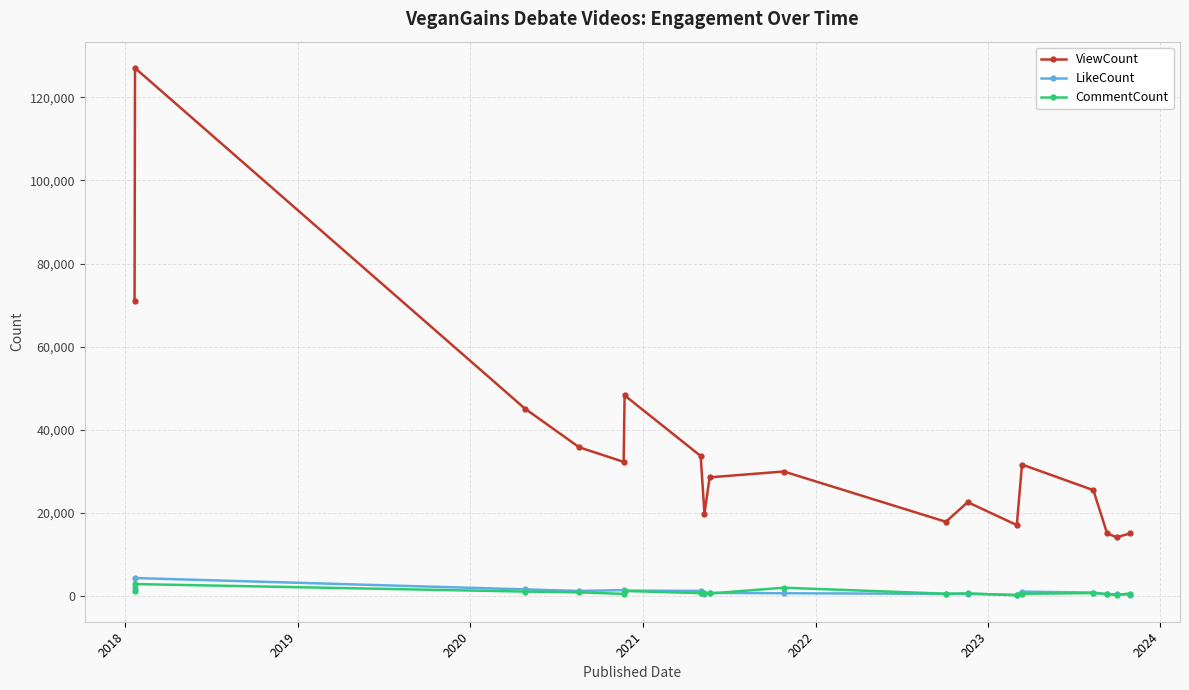

What is the maximum value for LikeCount?

4282